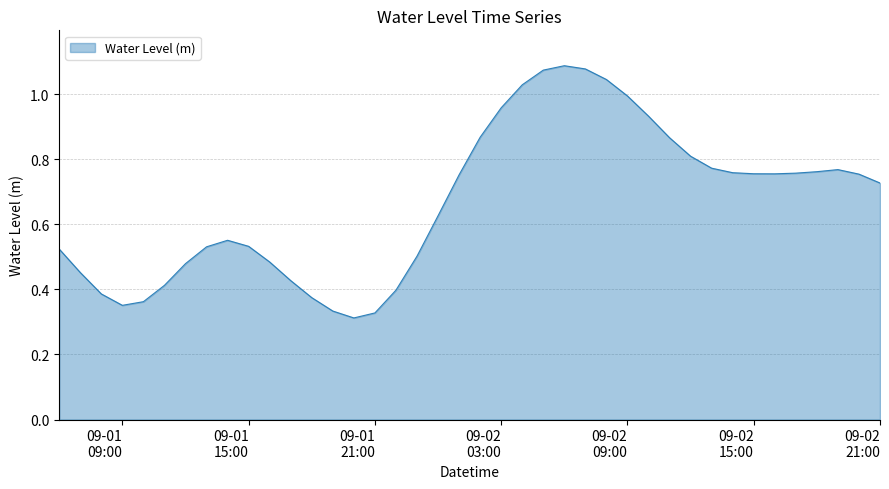

How many points are lower than both their immediate neighbors (excluding endpoints)?

3